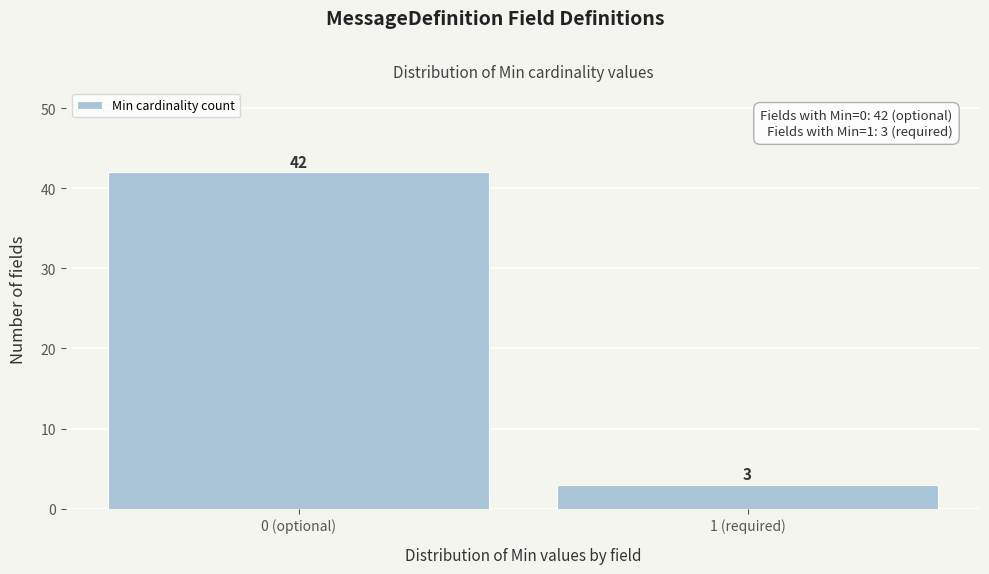

Reading left to right, what are all the values shown in this chart?

42	3